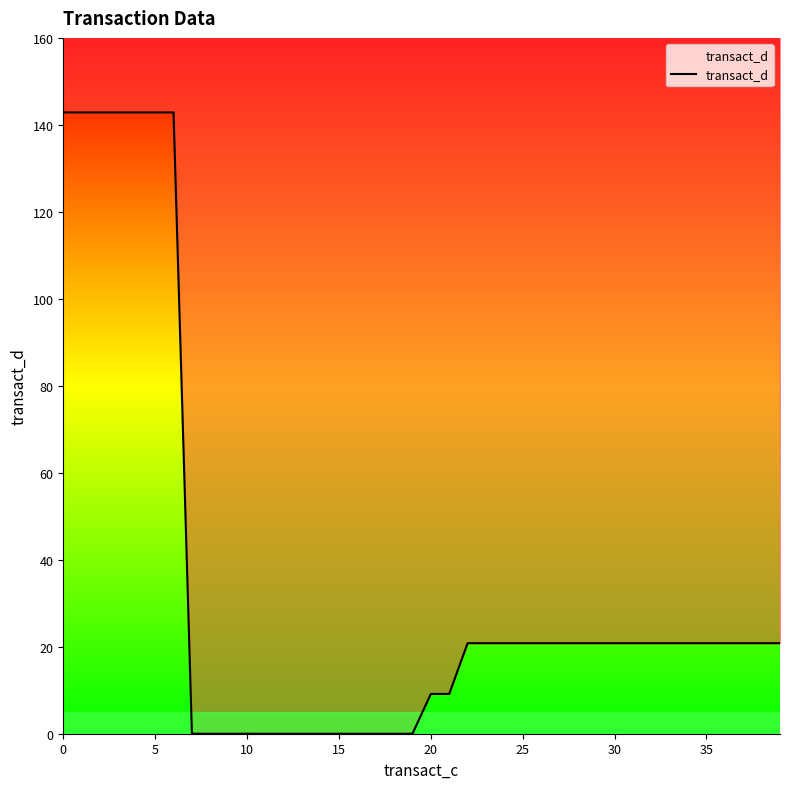

True or false: there are more than 2 points higher than both neighbors.

False